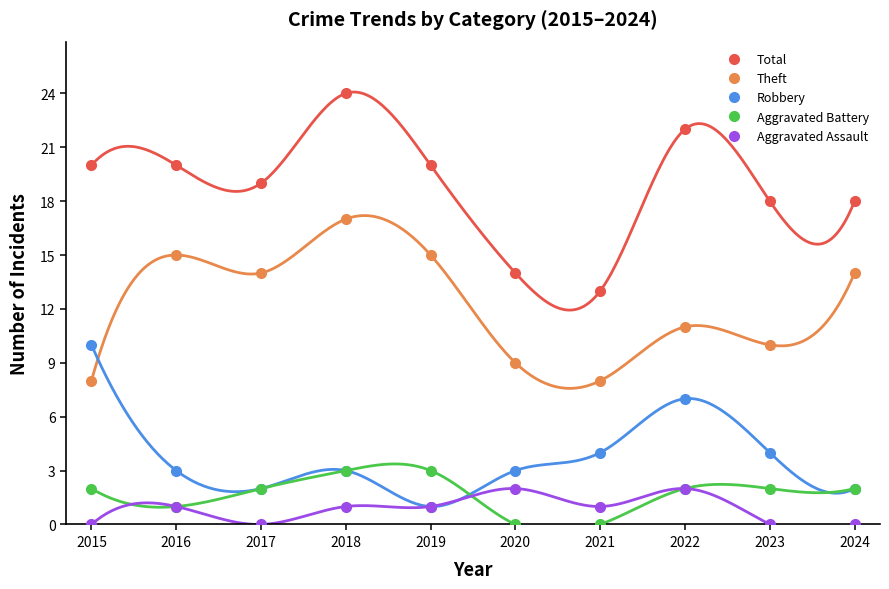

Which label corresponds to the largest value in the chart?

2018